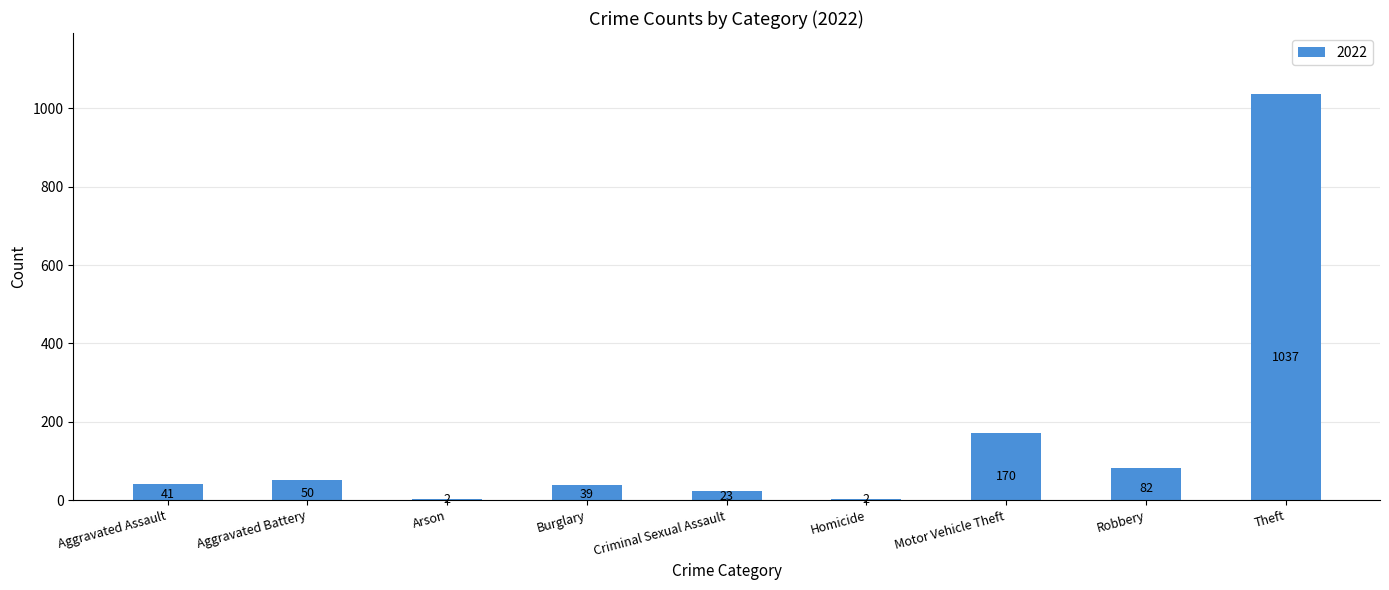

What is the sum of the values at Homicide and Criminal Sexual Assault?

25